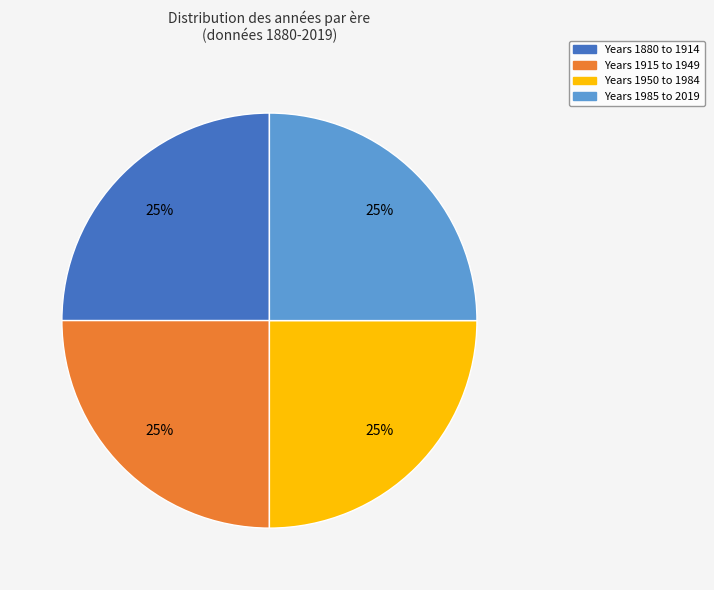

Does Years 1880 to 1914 account for over 50% of the chart?

No